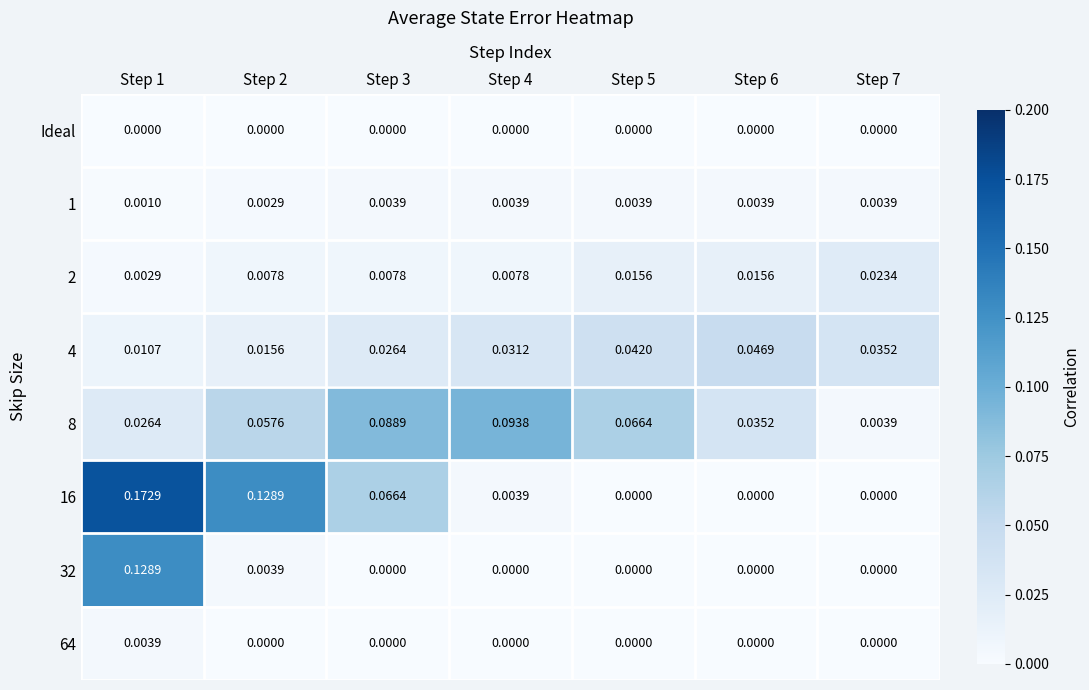

Is the value of 8 at Step 2 greater than the value of 1 at Step 3?

Yes